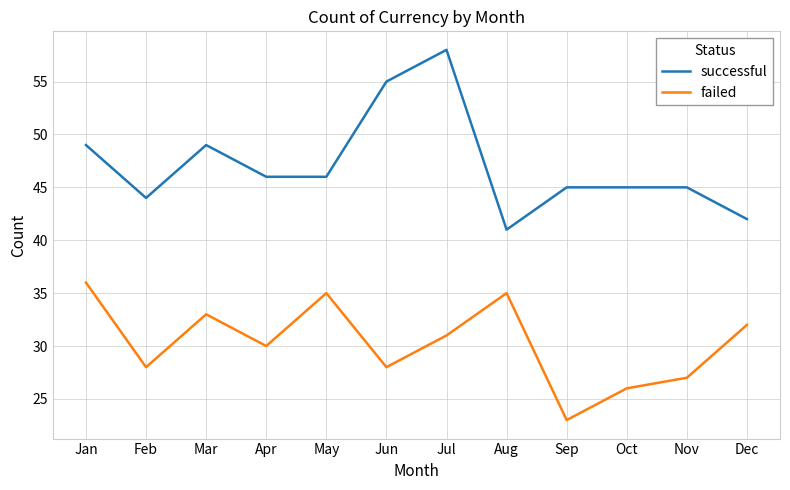

True or false: successful and failed cross at least once.

False